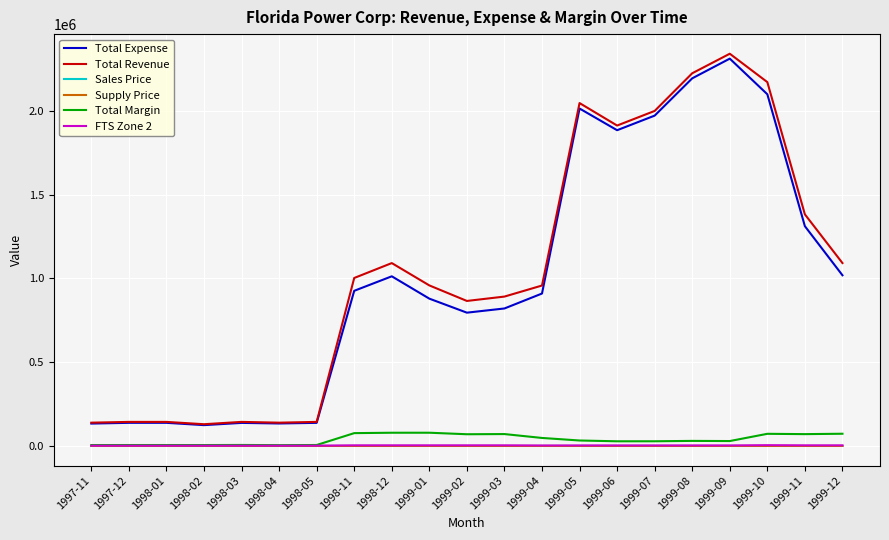

Is the value of Total Expense at 1998-02 greater than the value of Total Margin at 1997-12?

Yes